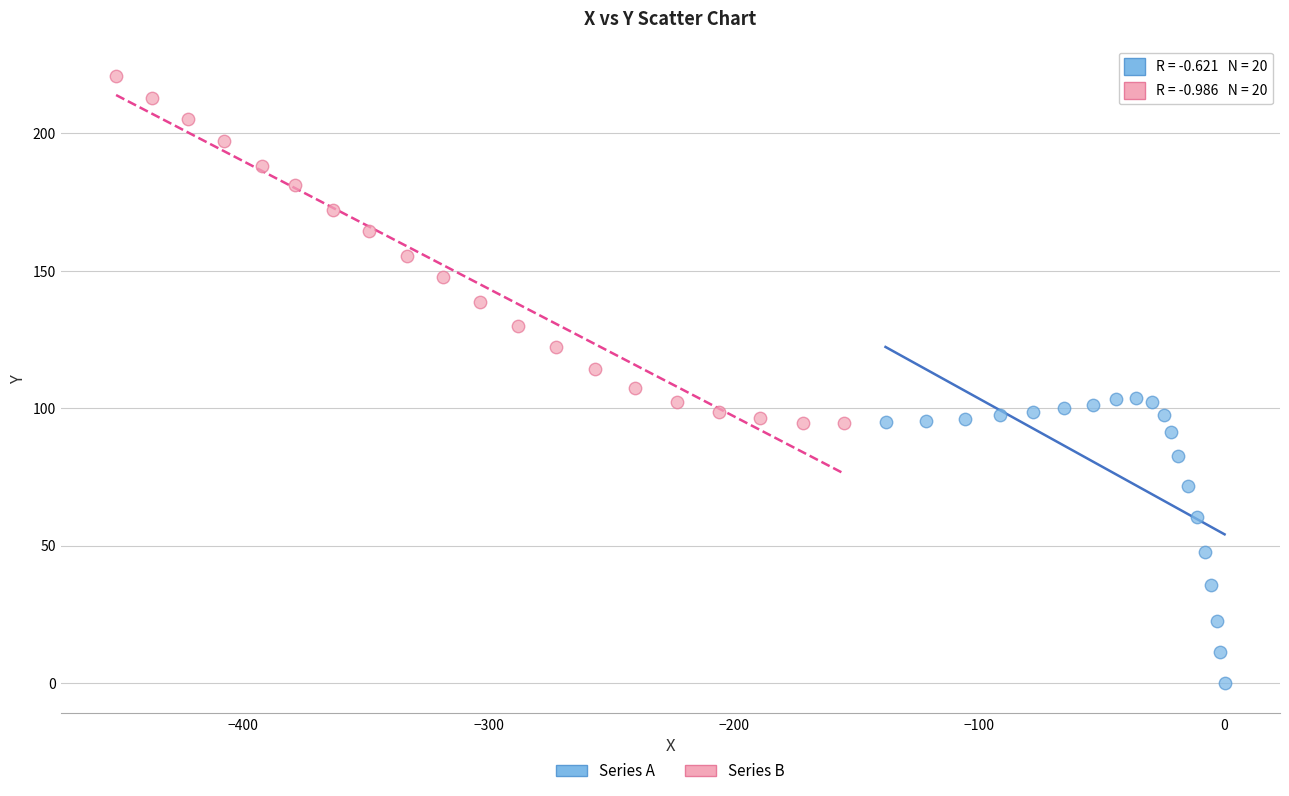

Which series has the largest Y range (max minus min)?

Series B